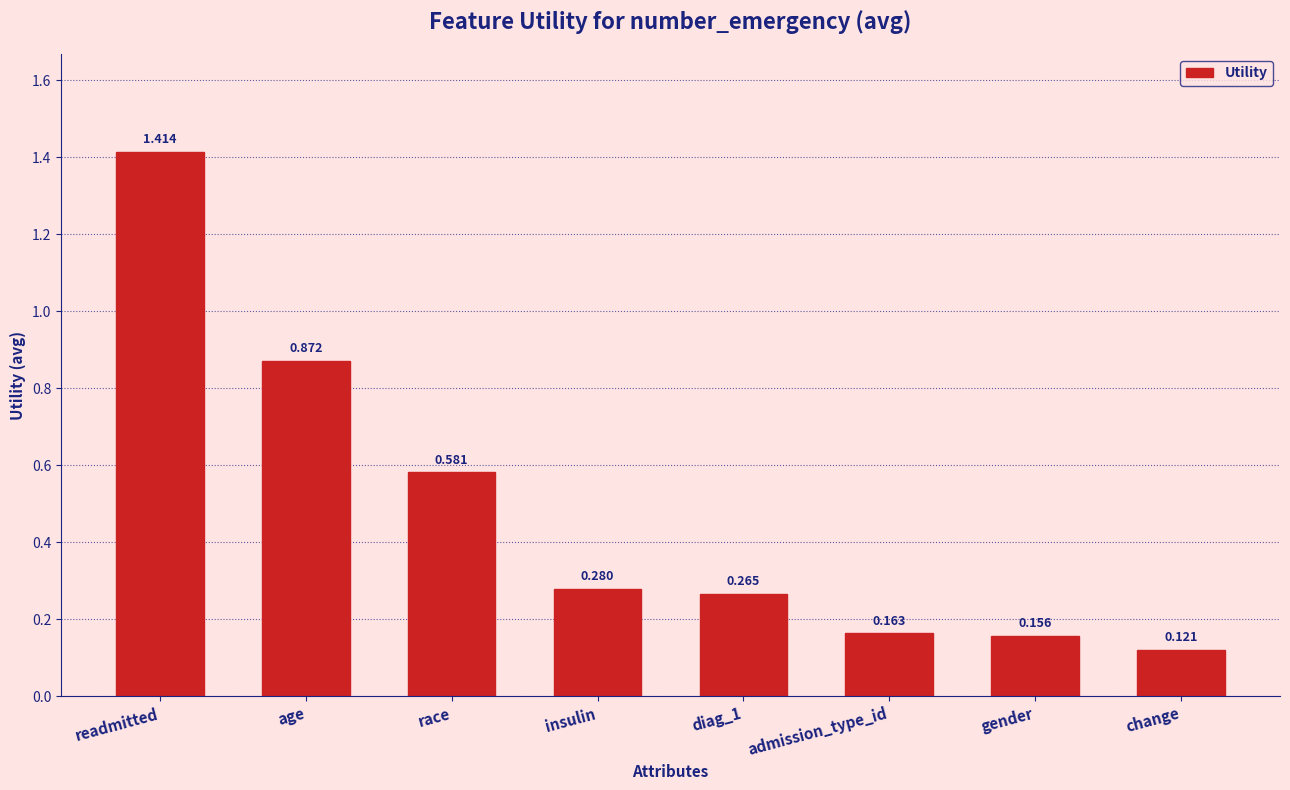

What is the difference between the second highest and minimum values?

0.8